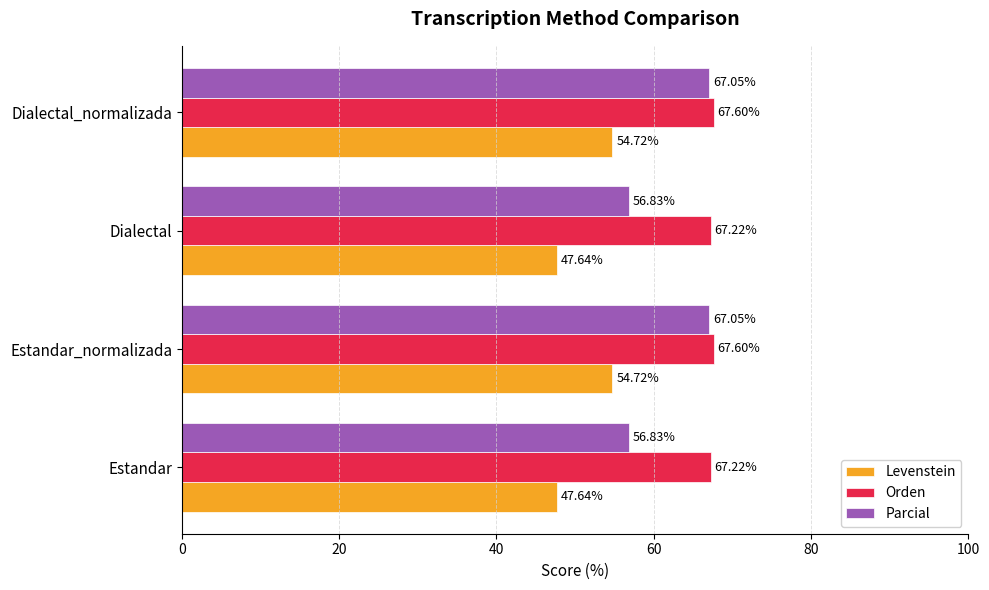

Which series has the largest total across all categories?

Orden